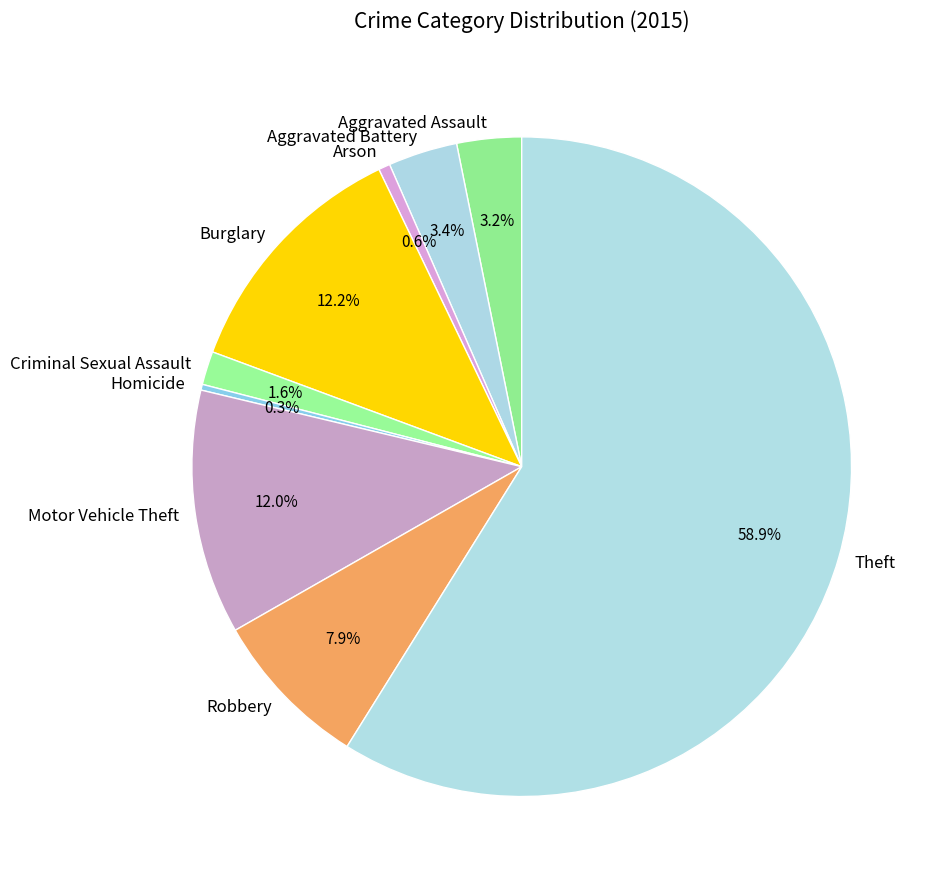

Is it true that Theft is 59% of the pie?

True